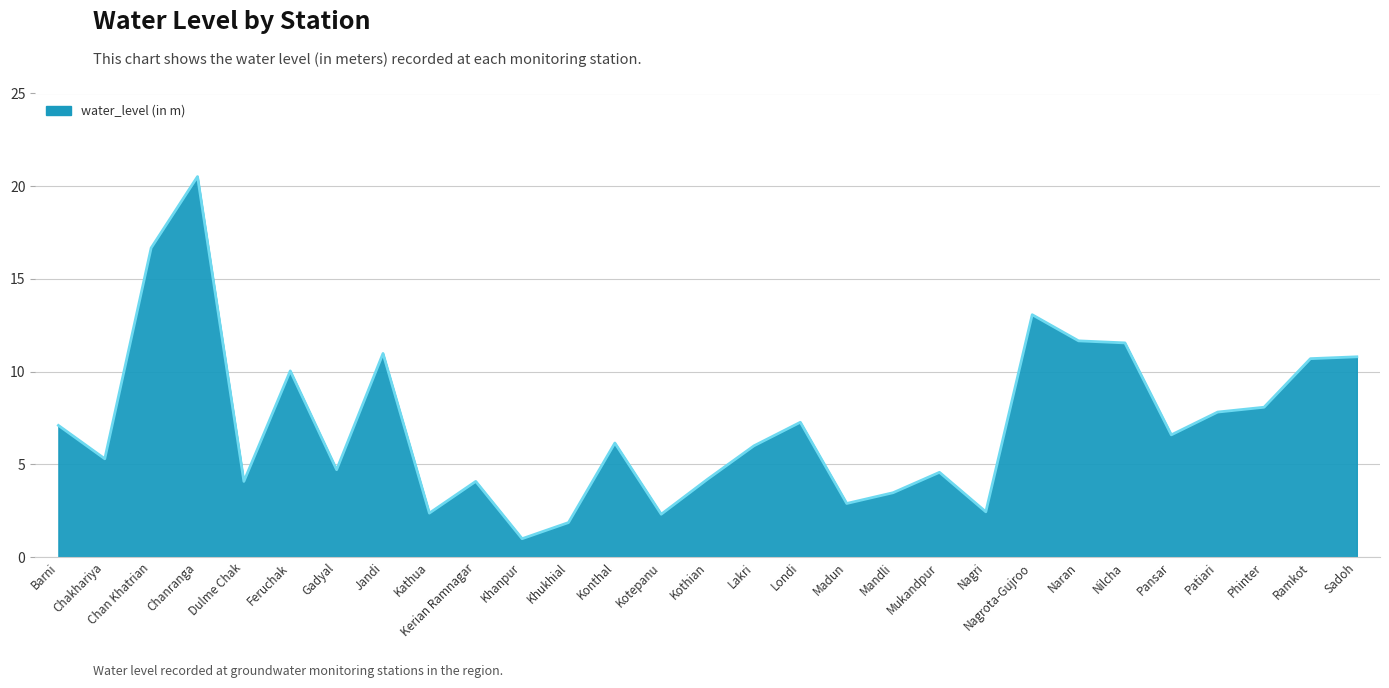

Does the chart have visible grid lines?

Yes